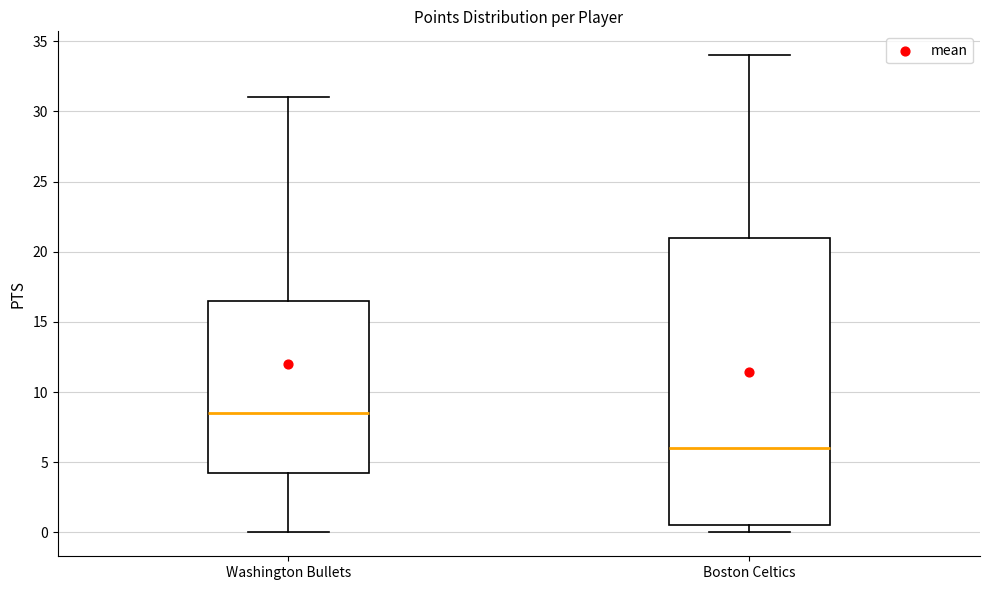

Which box's median line is the highest?

Washington Bullets